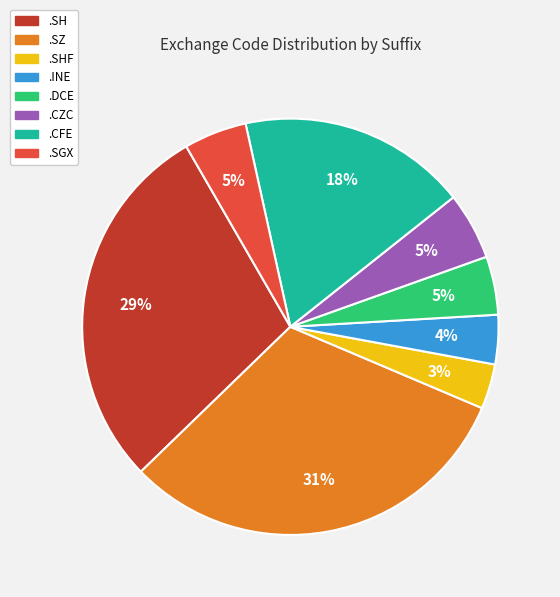

To the nearest percent, what is the difference between the largest and smallest slice percentages?

28%